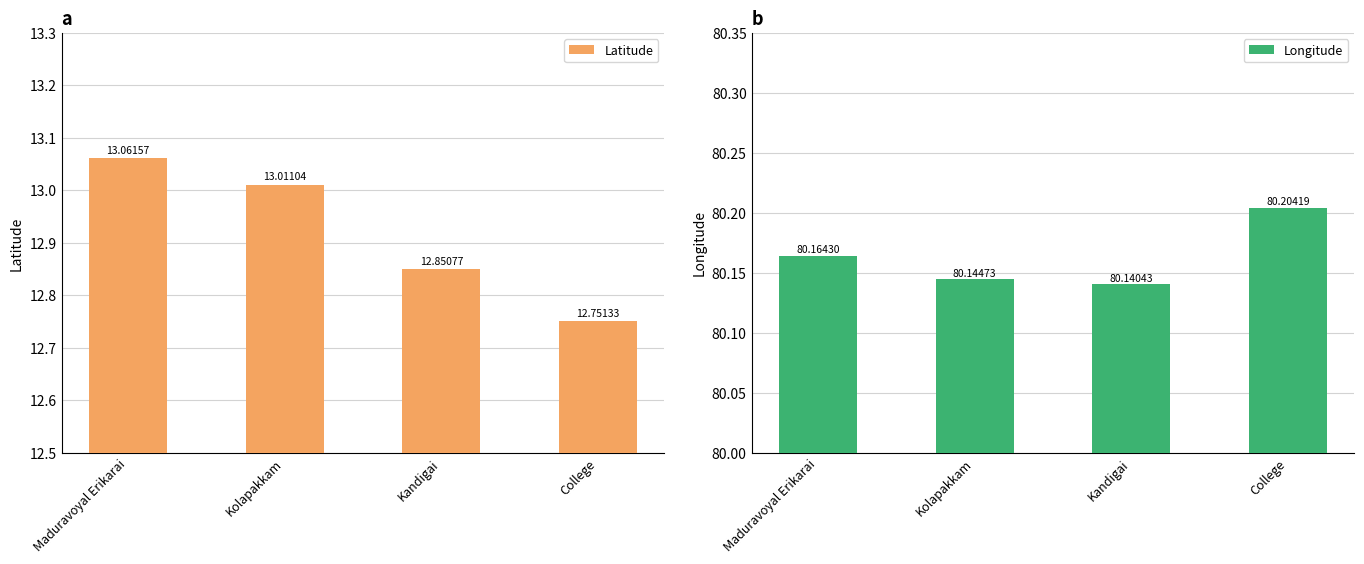

Are the bars horizontal?

No